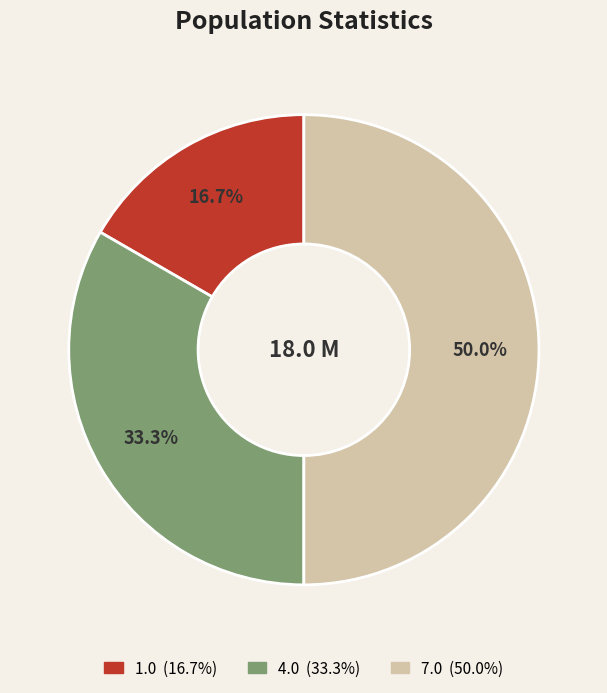

Is it true that 1.0 is 17% of the pie?

True